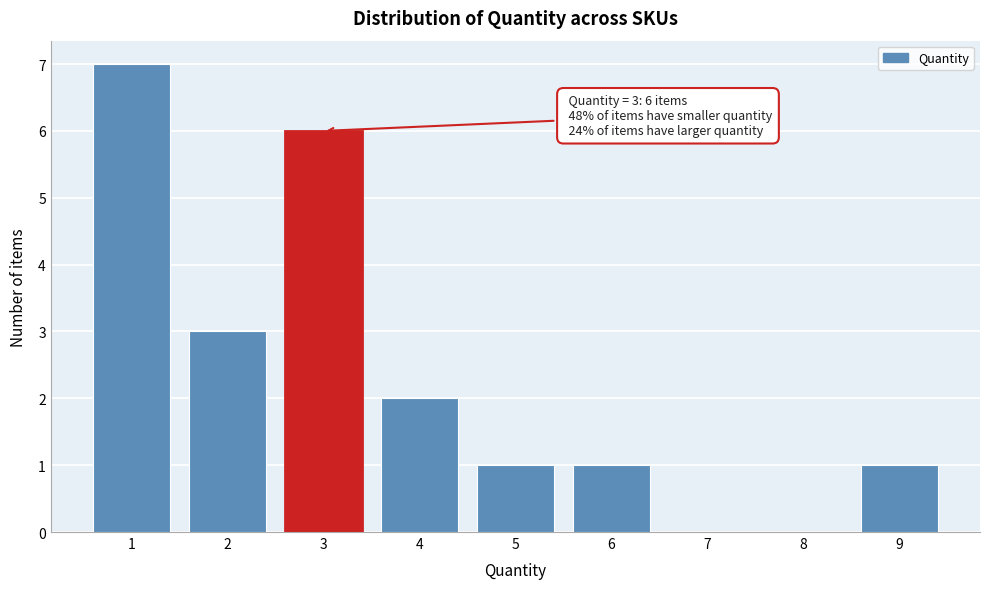

Which range on the x-axis has the tallest bar?

0.5 to 1.5